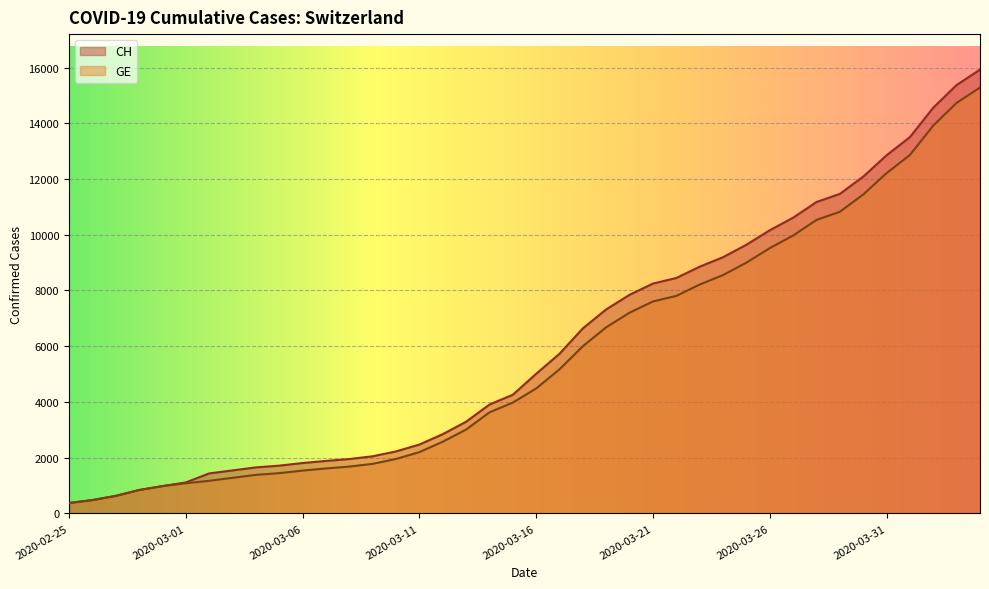

True or false: GE has more than 1 interior local peaks.

False